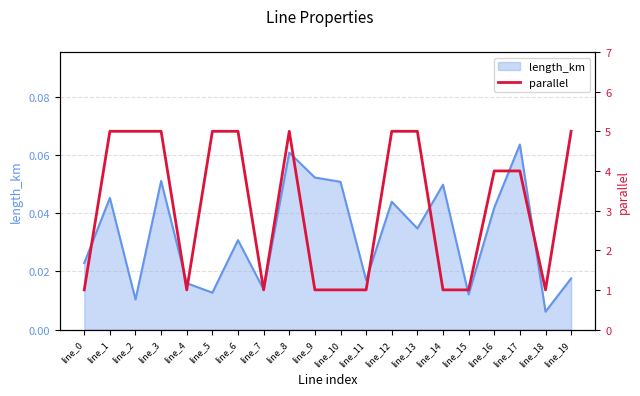

Count the values in the range 1 to 5.

20